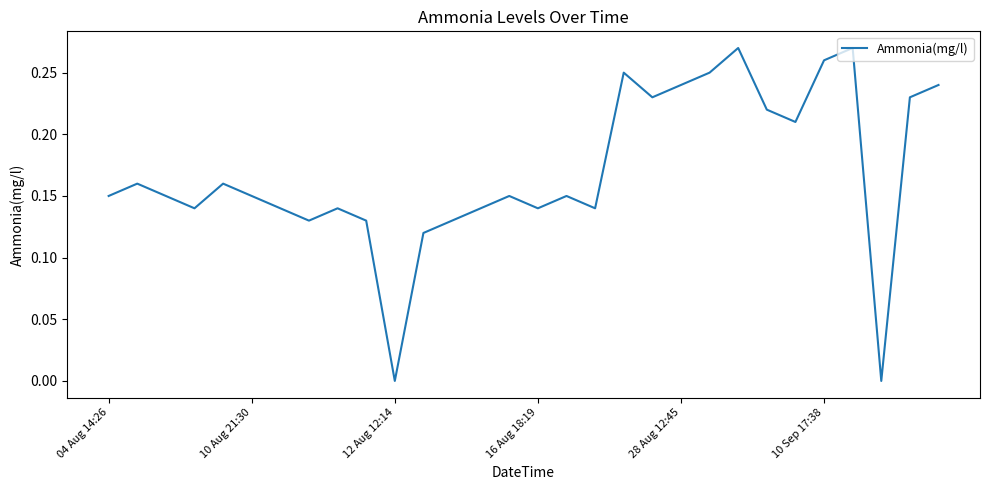

Is it true that the value at 10 Sep 17:38 is 0.1?

False